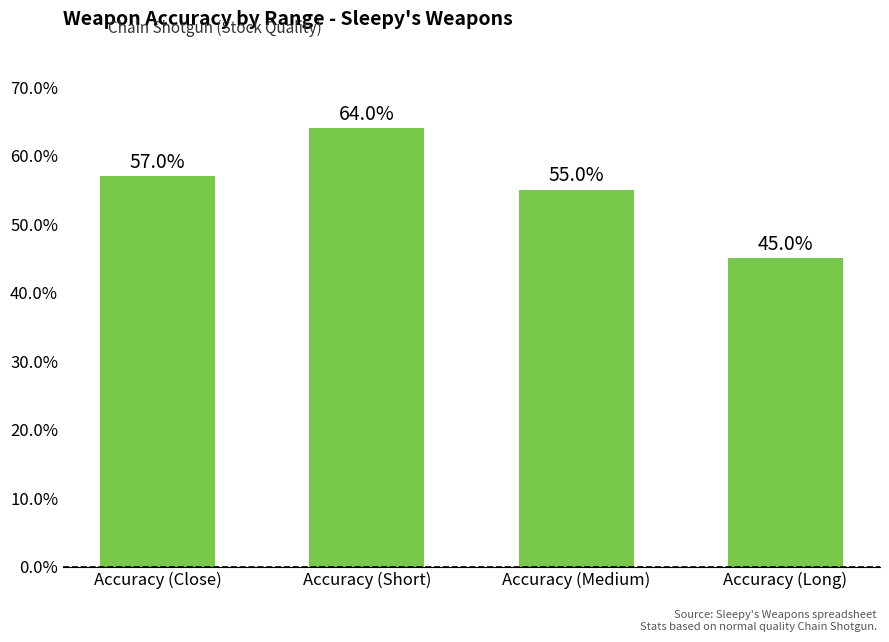

List the labels in order of value, largest first.

Accuracy (Short), Accuracy (Close), Accuracy (Medium), Accuracy (Long)